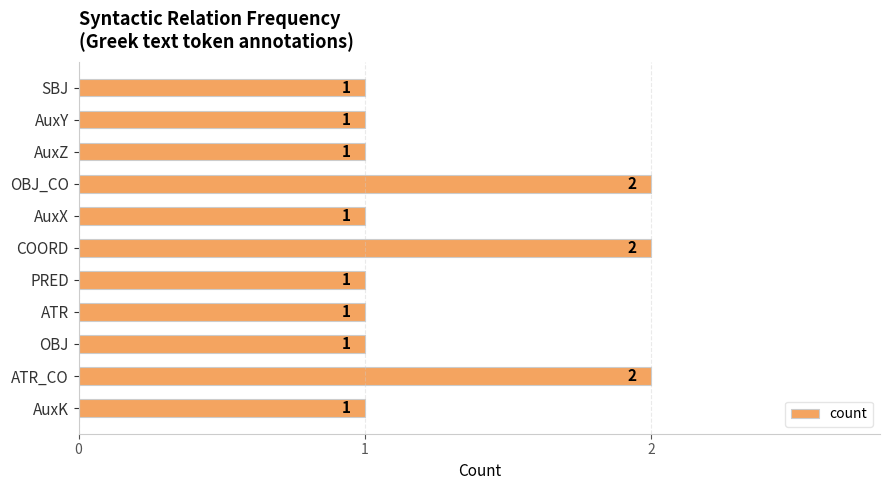

Is it true that the value at ATR is 2?

False